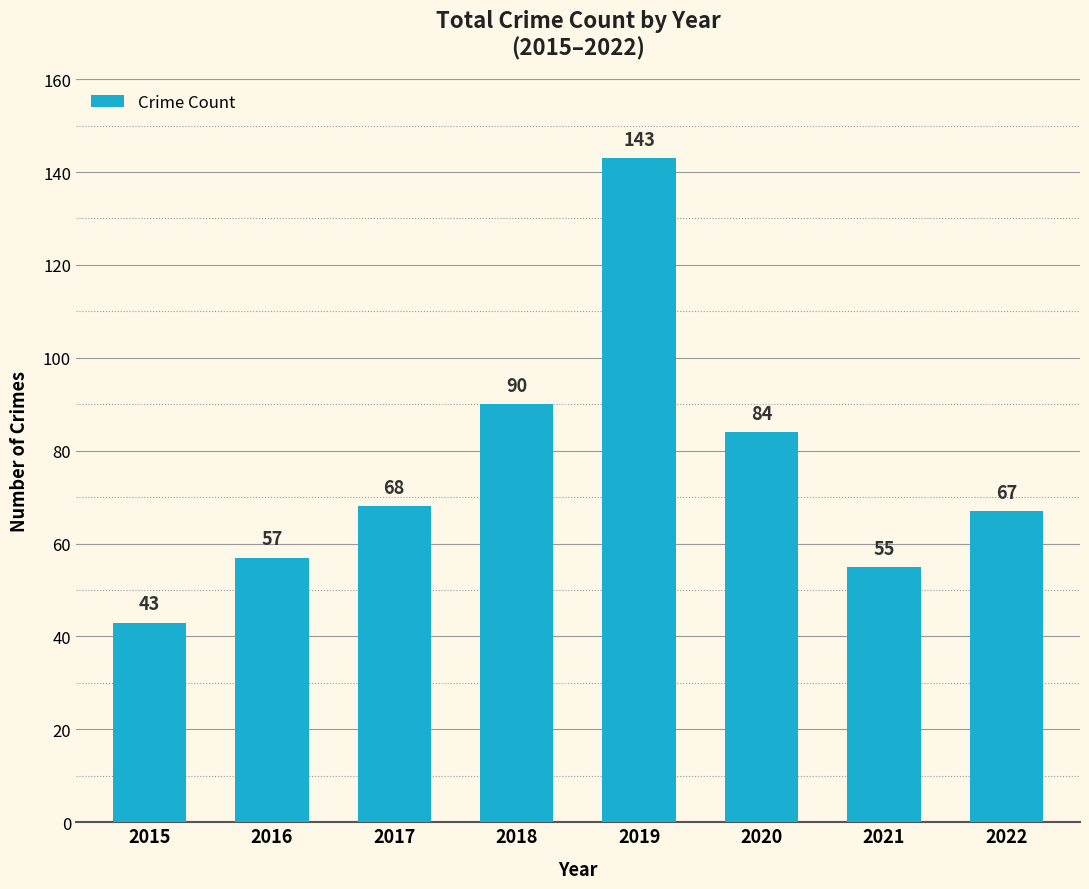

Are the bars horizontal?

No